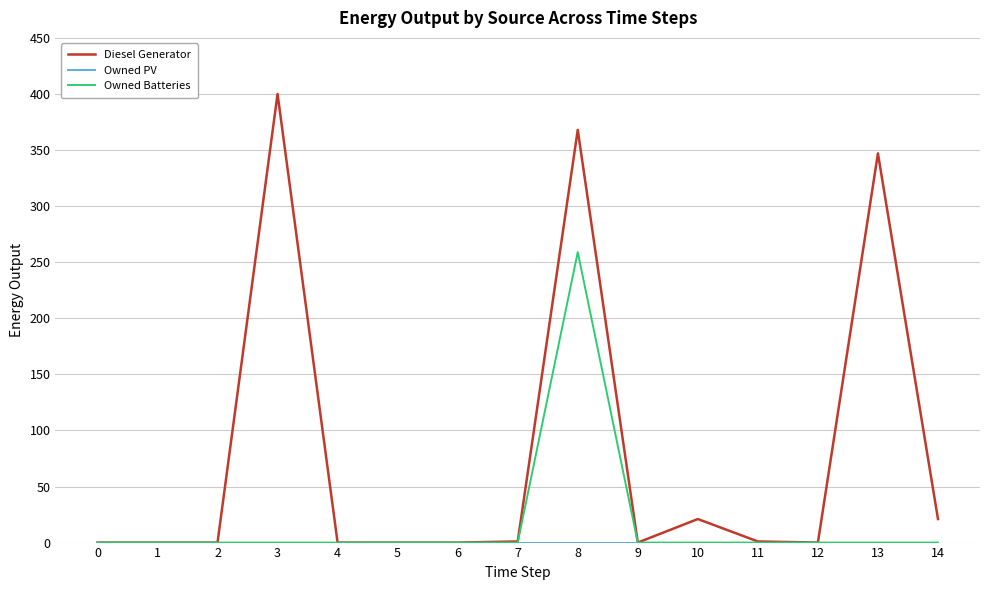

Between 3 and 11, which series saw the biggest shift?

Diesel Generator